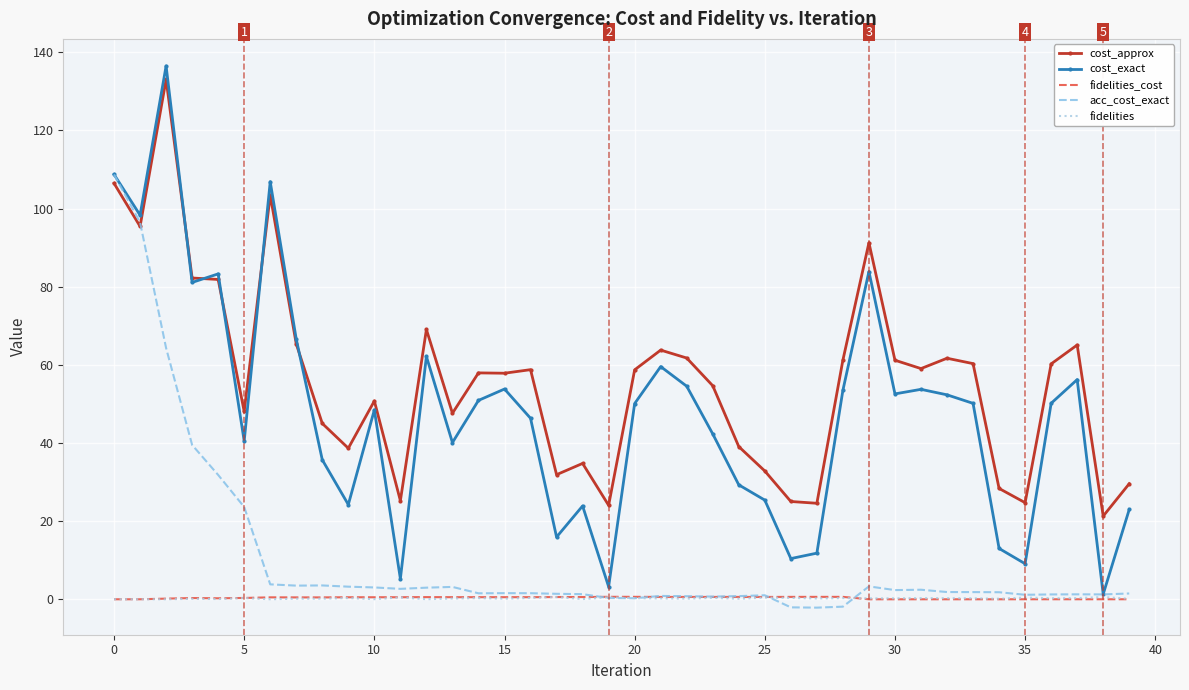

True or false: cost_approx and fidelities_cost cross at least once.

False